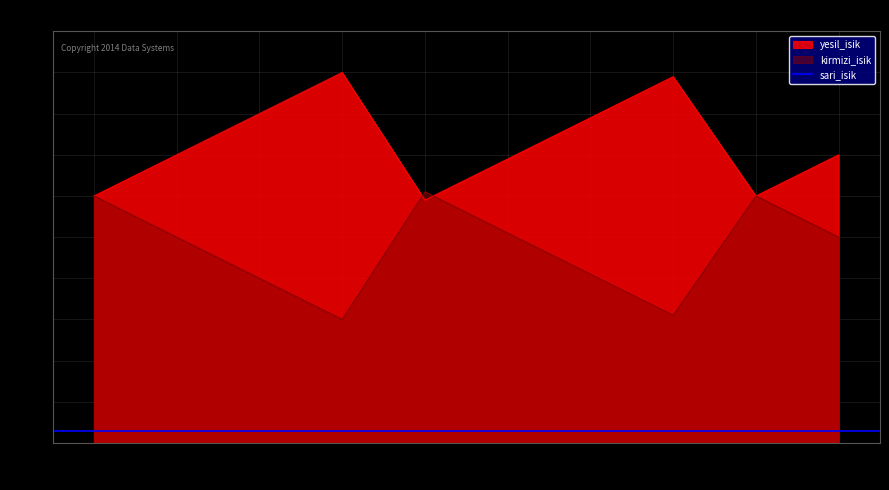

Which series has the largest range (max minus min)?

yesil_isik